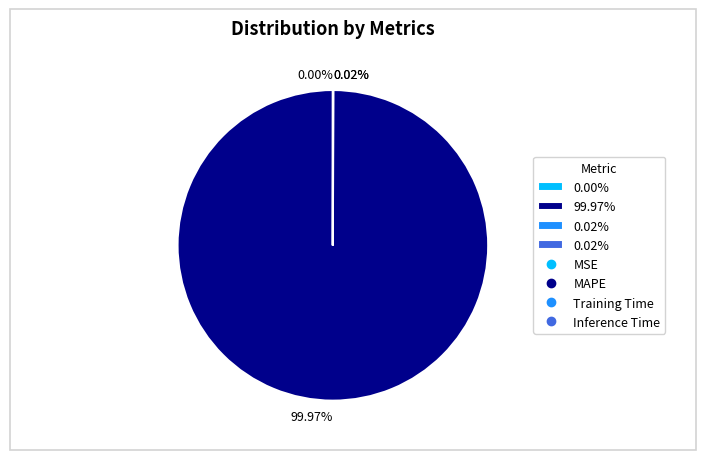

Is there any slice that represents more than half of the pie?

Yes